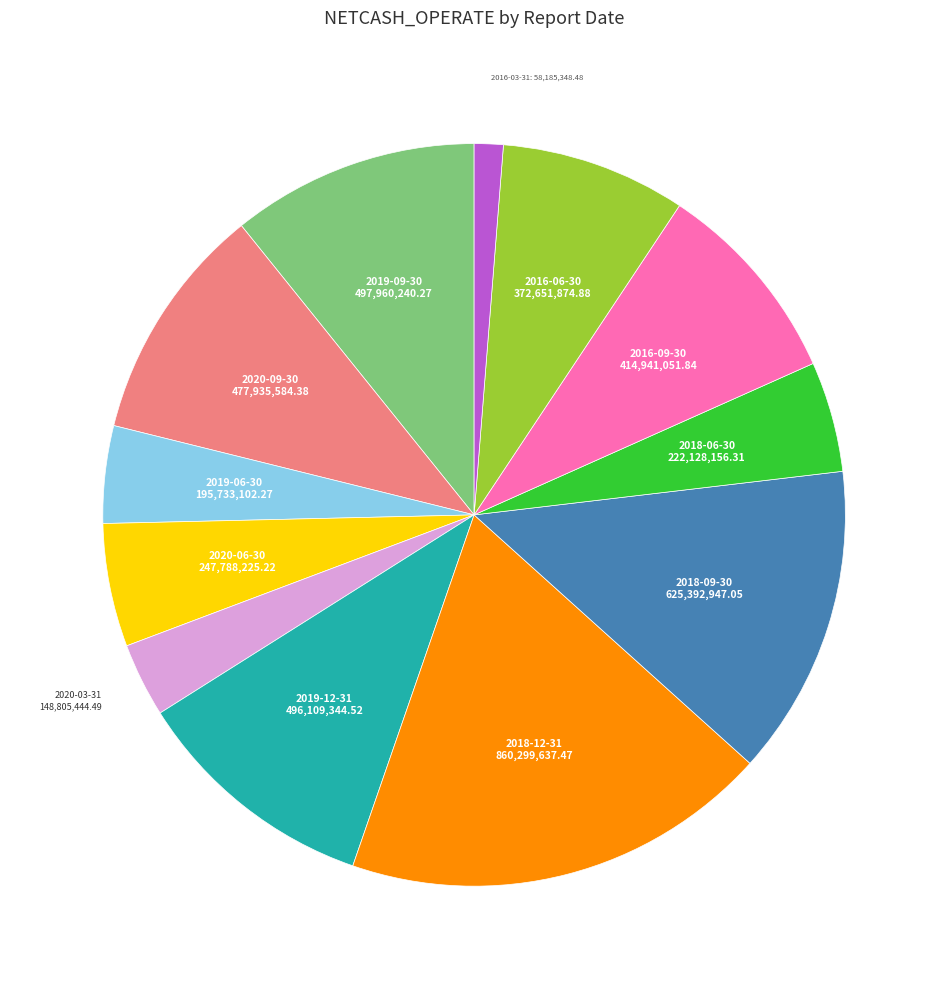

Is there a majority slice in this chart?

No